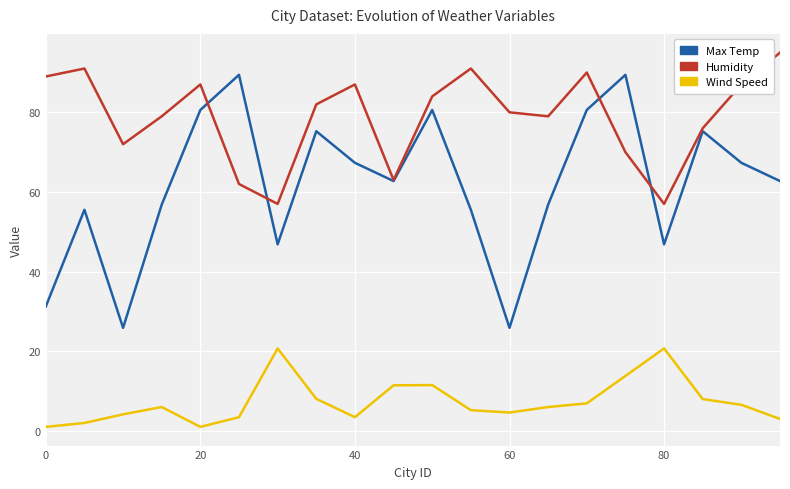

Rank the series by their maximum value, from highest to lowest.

Humidity, Max Temp, Wind Speed